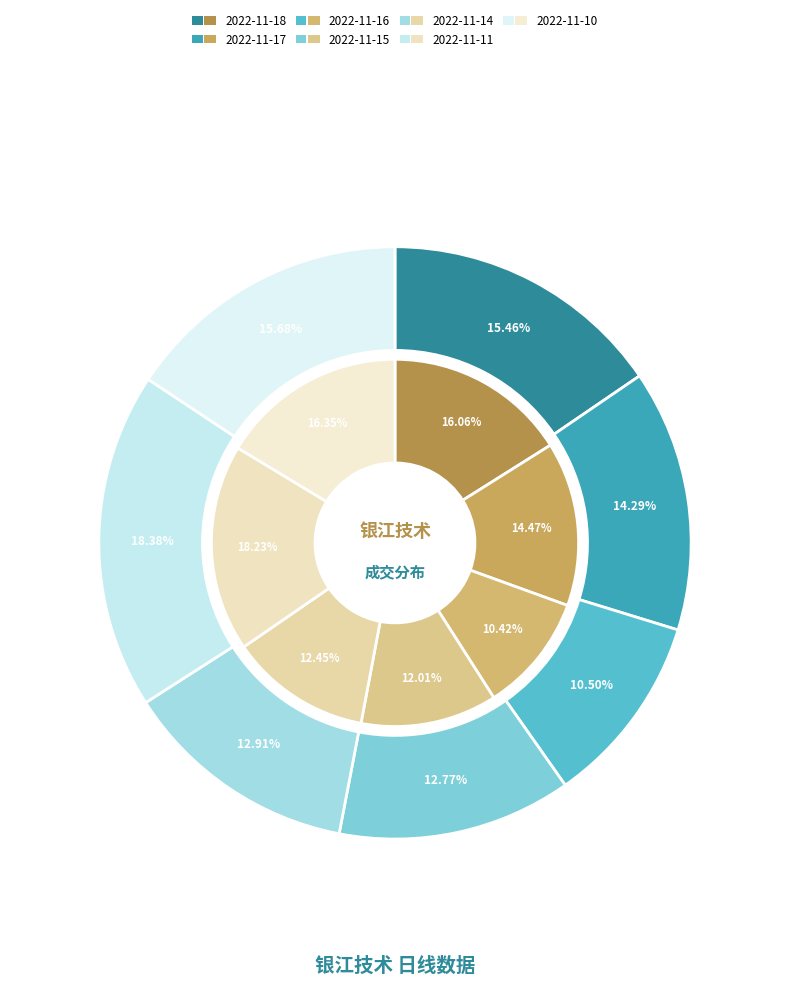

To the nearest percent, what portion does 2022-11-11 represent?

18%